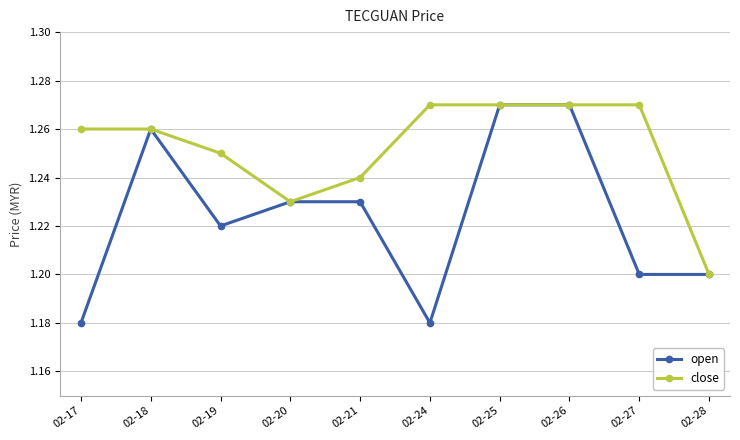

What is the total value across all series at 02-18?

2.5